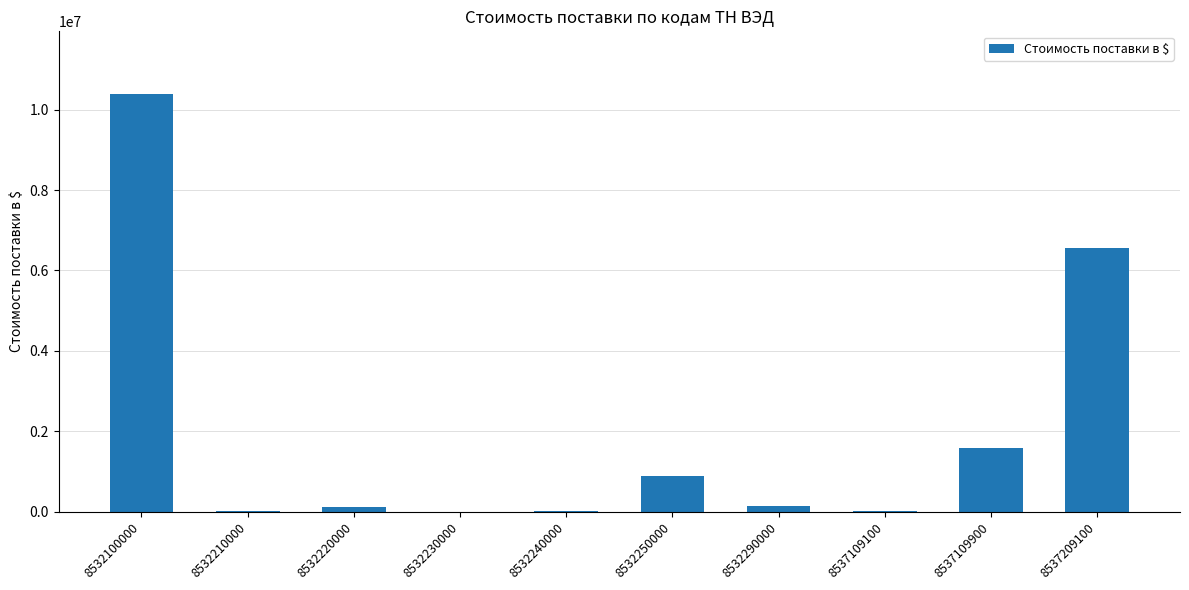

What is the sum of all values?

19708333.4